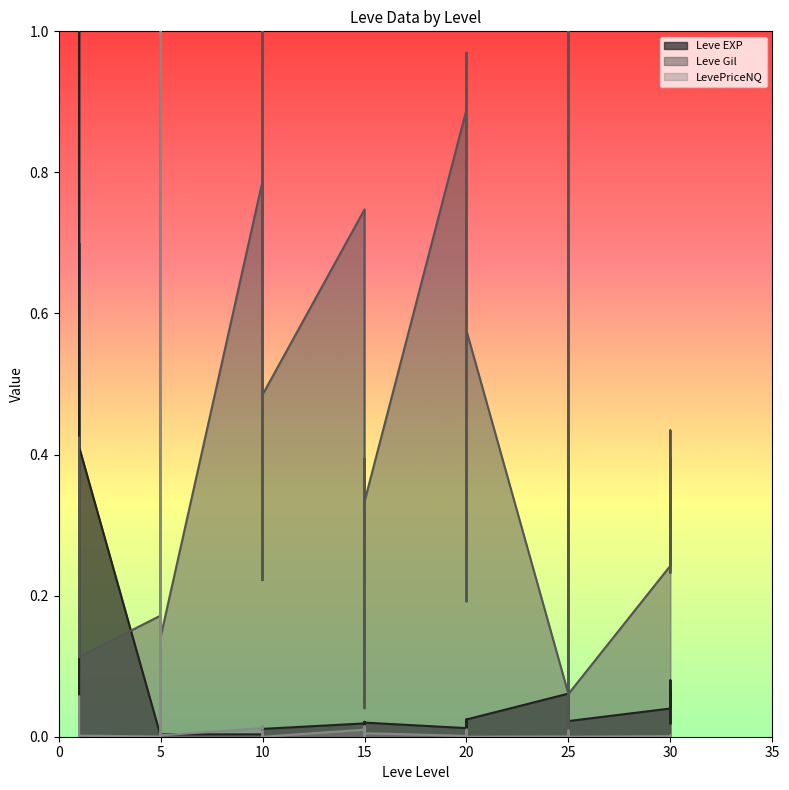

What is the spread (max minus min) of values at 25?

0.1